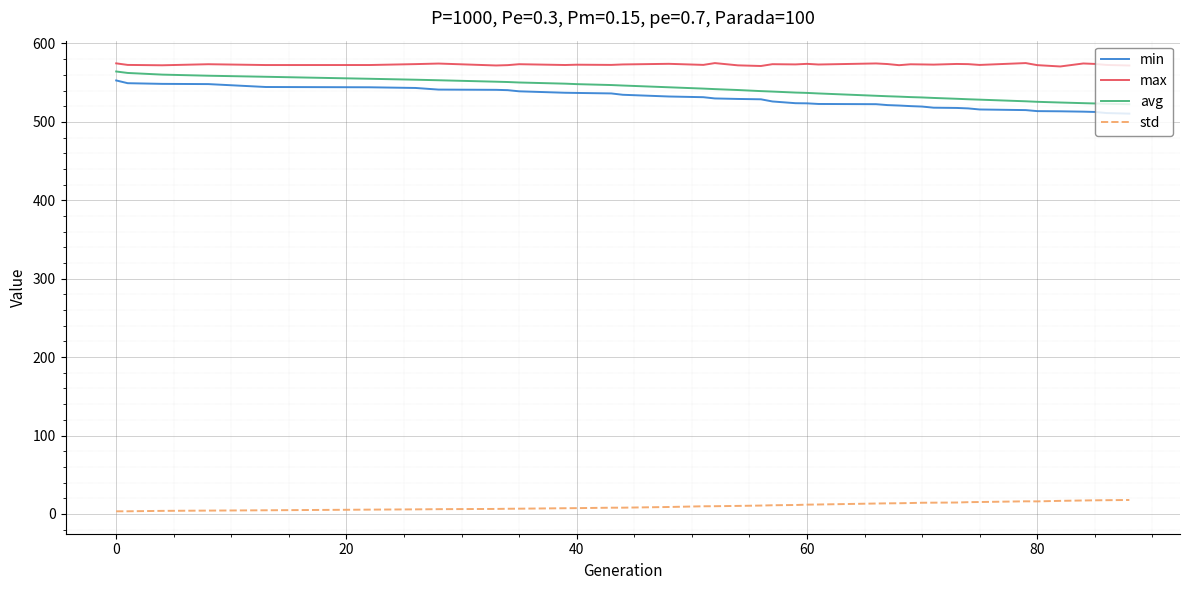

At how many categories does at least one series exceed 357?

40